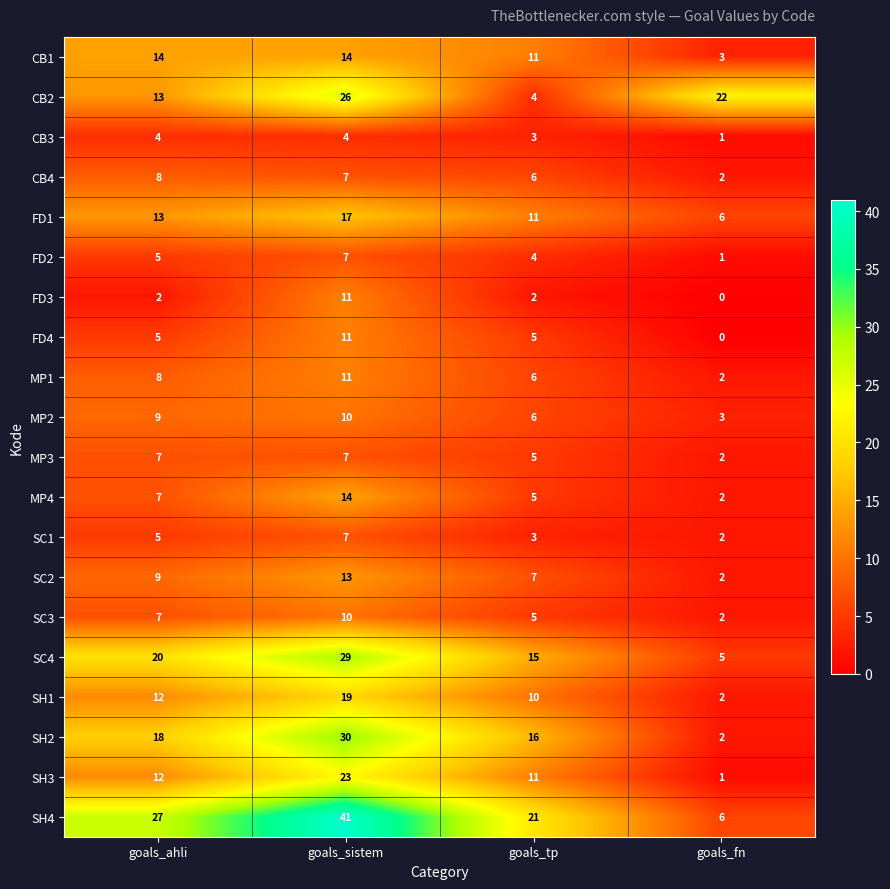

True or false: FD1 has a value of 17 at goals_sistem.

True